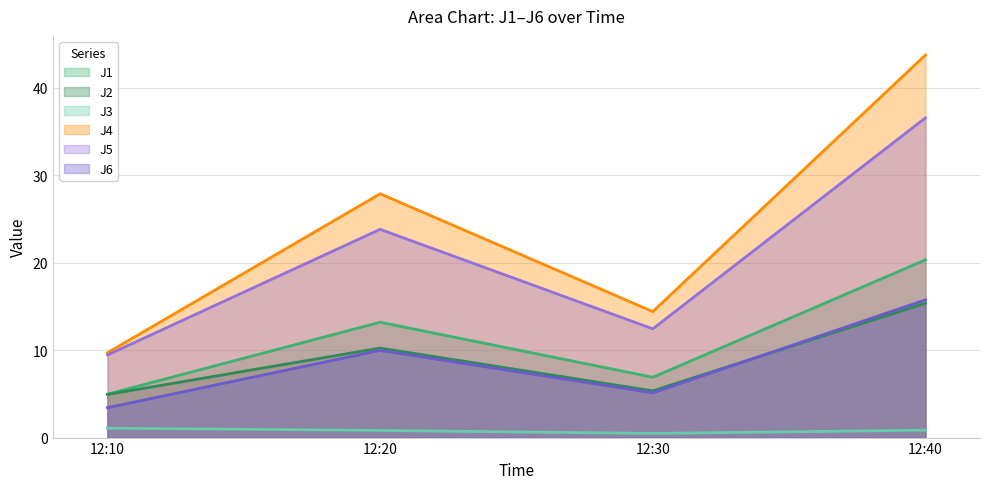

True or false: J6 and J5 cross at least once.

False